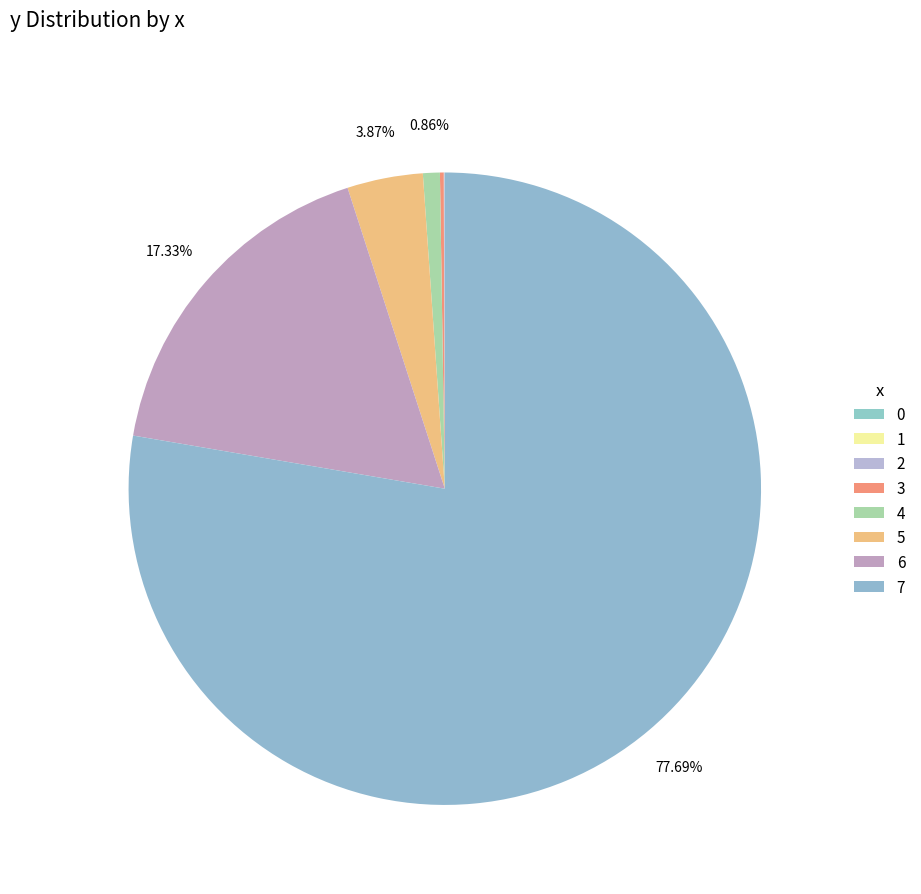

Rank the categories by value from highest to lowest.

7, 6, 5, 4, 3, 2, 1, 0